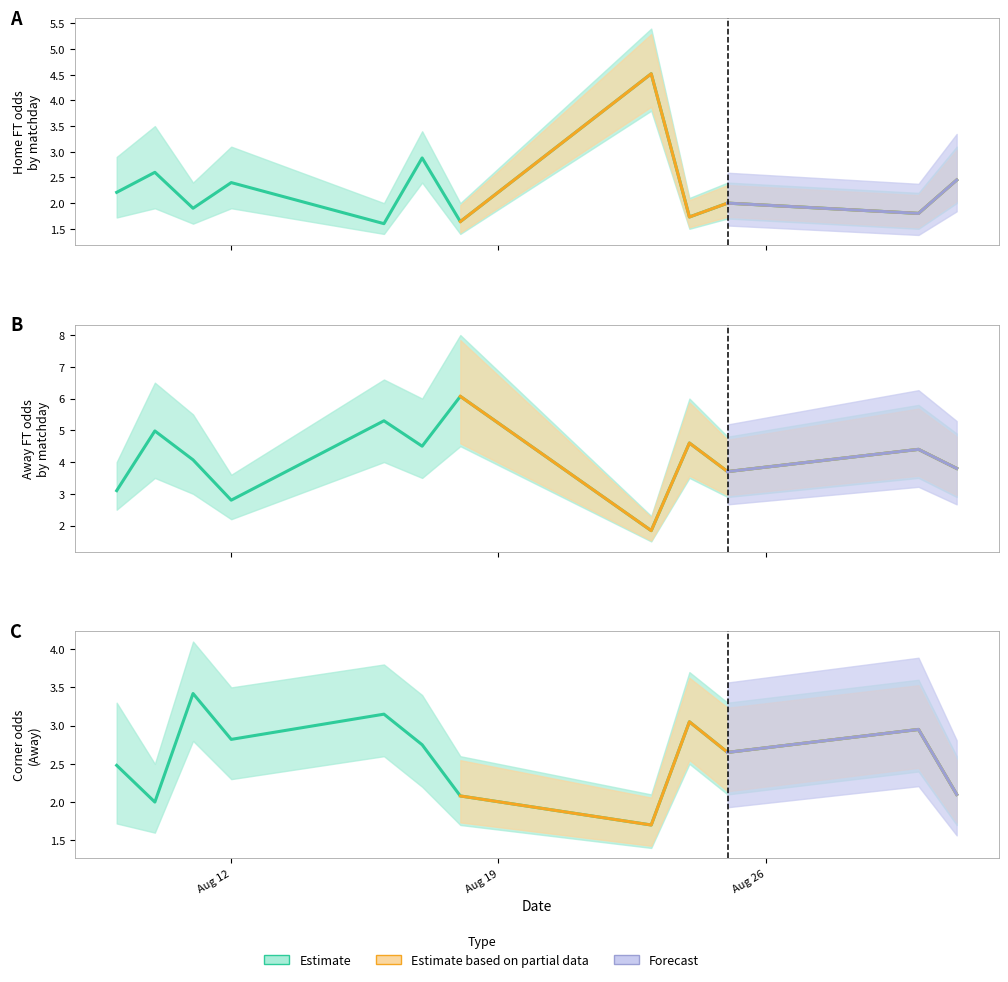

How many data points in Odd_H_FT are above 2?

6